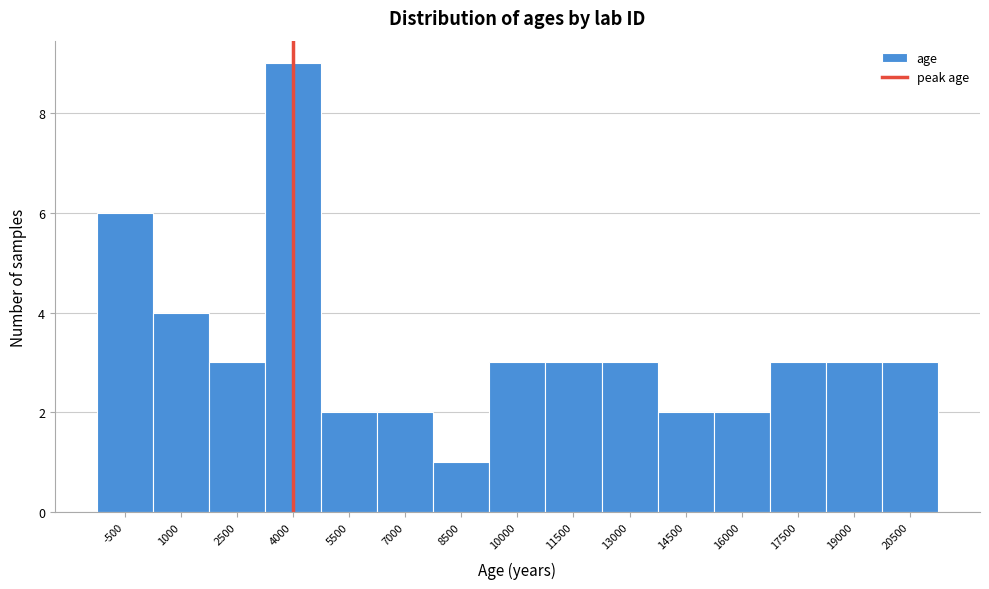

Reading right to left, extract all data points from this chart.

3	3	3	2	2	3	3	3	1	2	2	9	3	4	6